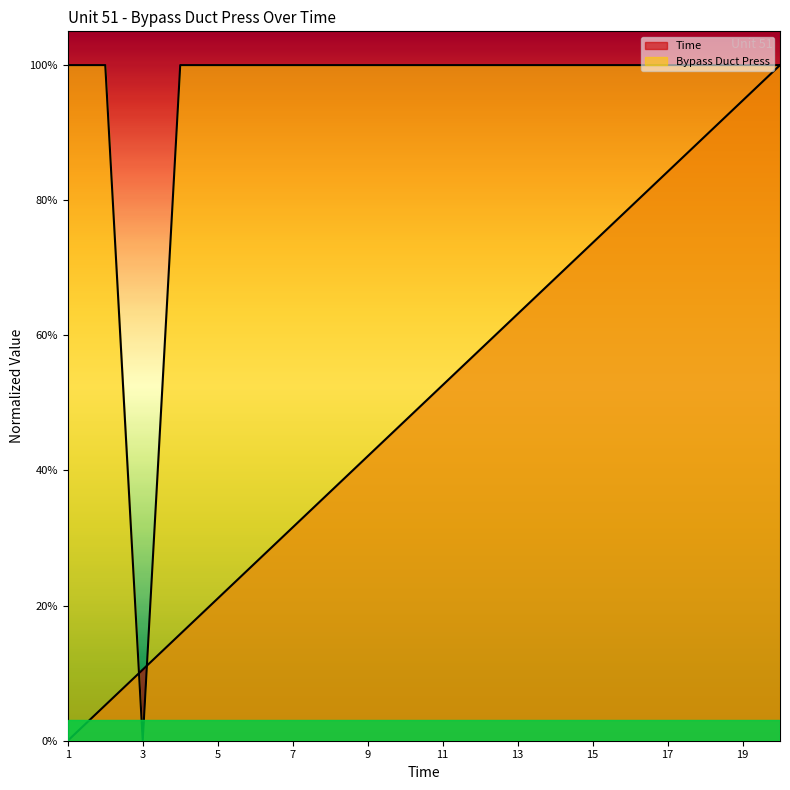

What is the greatest value displayed?

1.0